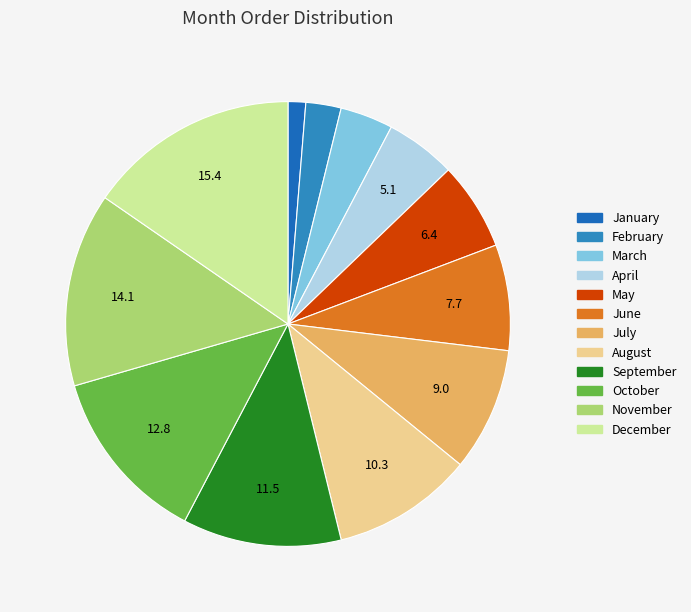

Which has a higher value, November or April?

November